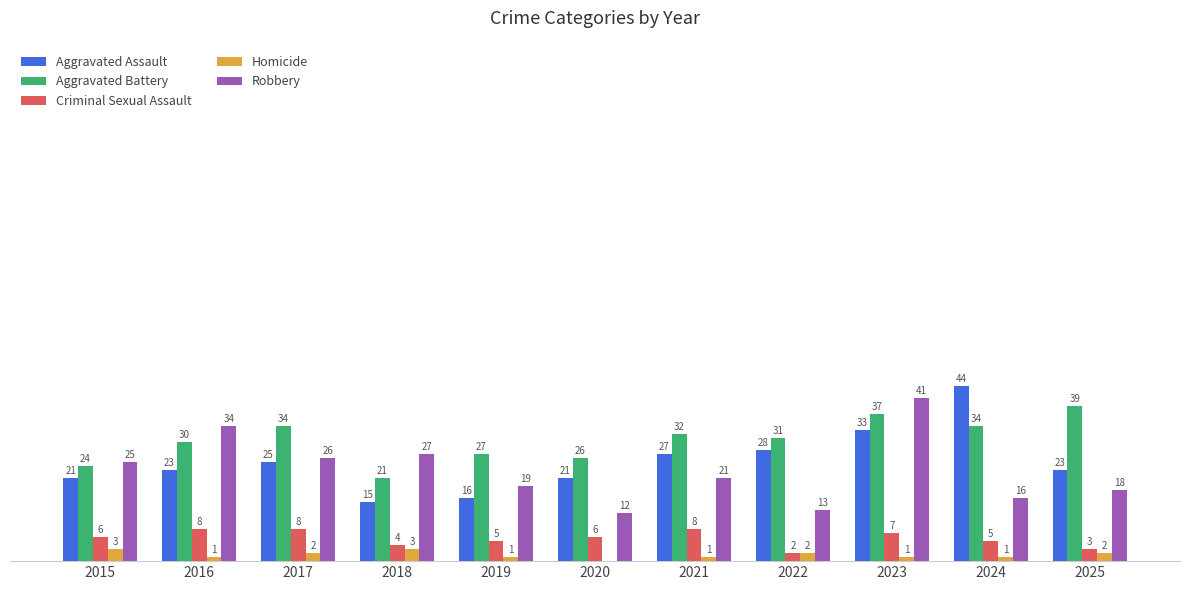

Between 2019 and 2022, which series saw the biggest shift?

Aggravated Assault